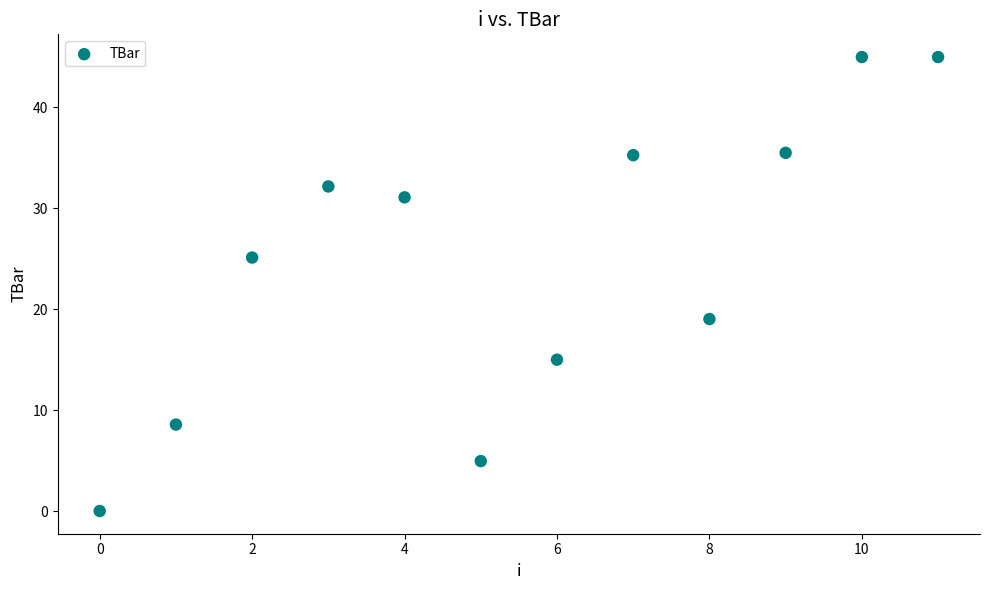

What is the average Y value?

24.7